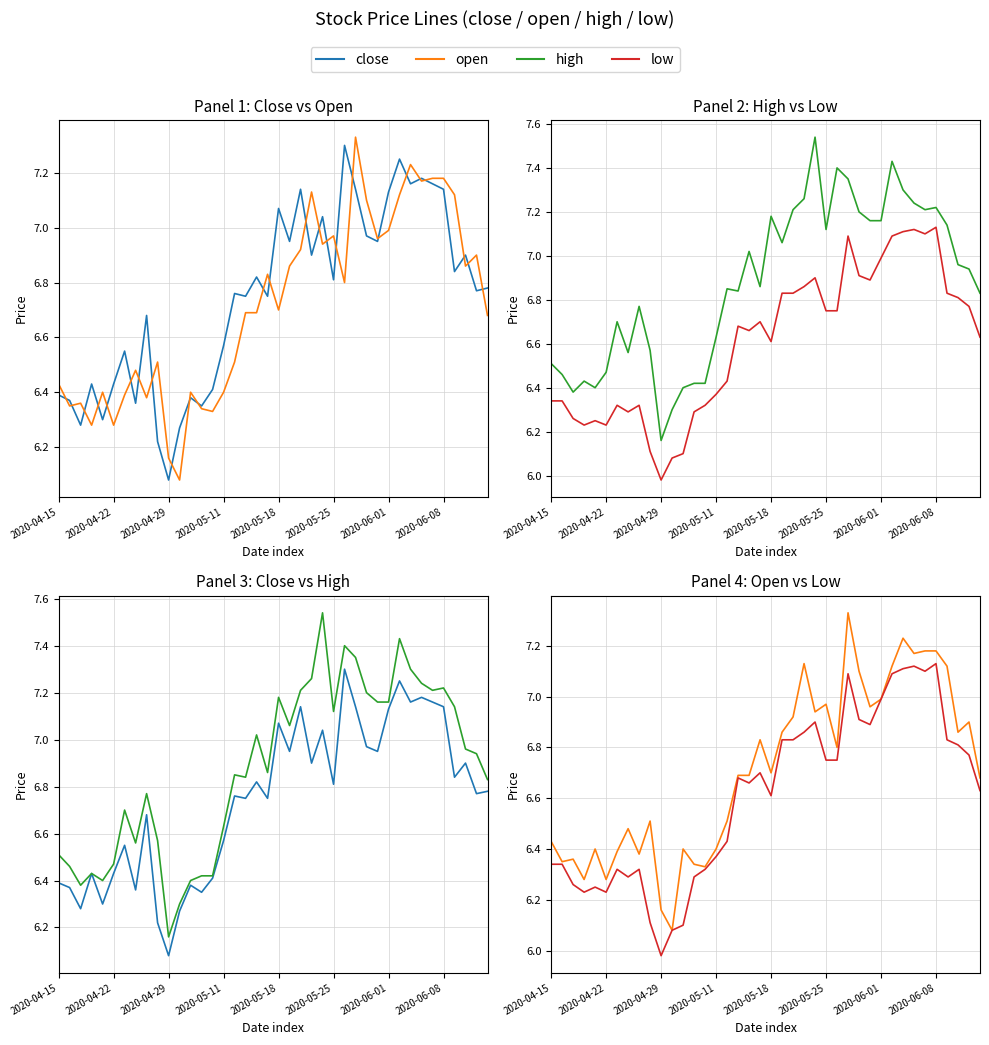

What is the difference between the high values at 29 and 39?

0.3